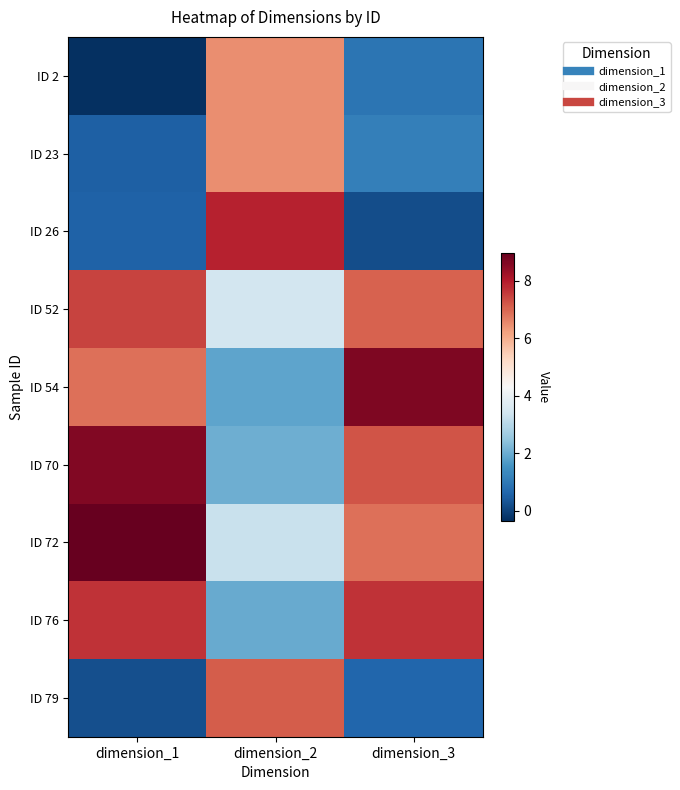

Reading left to right, what are all the values shown in this chart?

ID 2: dimension_1=-0.3	dimension_2=6.5	dimension_3=0.9
ID 23: dimension_1=0.5	dimension_2=6.5	dimension_3=1.1
ID 26: dimension_1=0.5	dimension_2=7.9	dimension_3=0.2
ID 52: dimension_1=7.5	dimension_2=3.4	dimension_3=7.1
ID 54: dimension_1=6.9	dimension_2=1.9	dimension_3=8.7
ID 70: dimension_1=8.6	dimension_2=2.0	dimension_3=7.2
ID 72: dimension_1=9.0	dimension_2=3.3	dimension_3=6.9
ID 76: dimension_1=7.7	dimension_2=2.0	dimension_3=7.7
ID 79: dimension_1=0.2	dimension_2=7.1	dimension_3=0.6